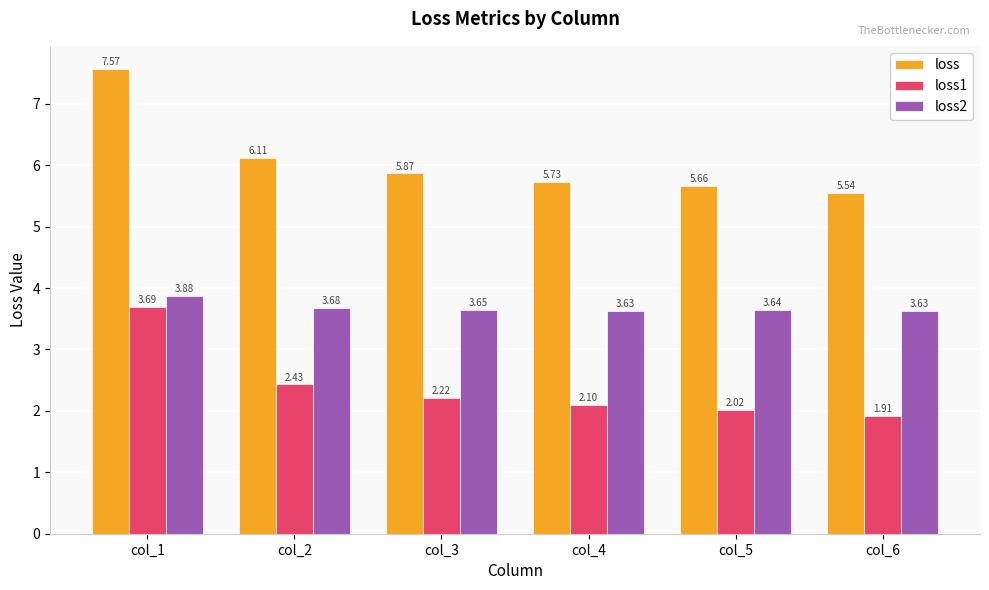

Which series has the largest range (max minus min)?

loss